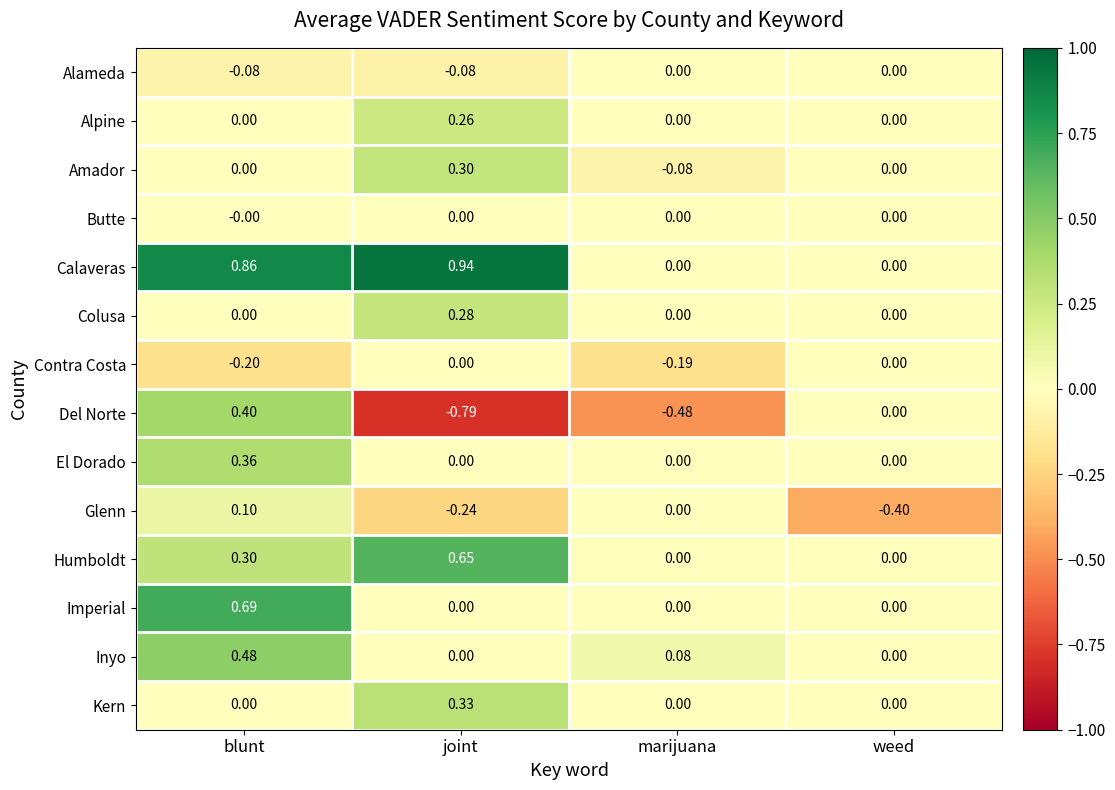

Which series has the widest spread of values?

Del Norte